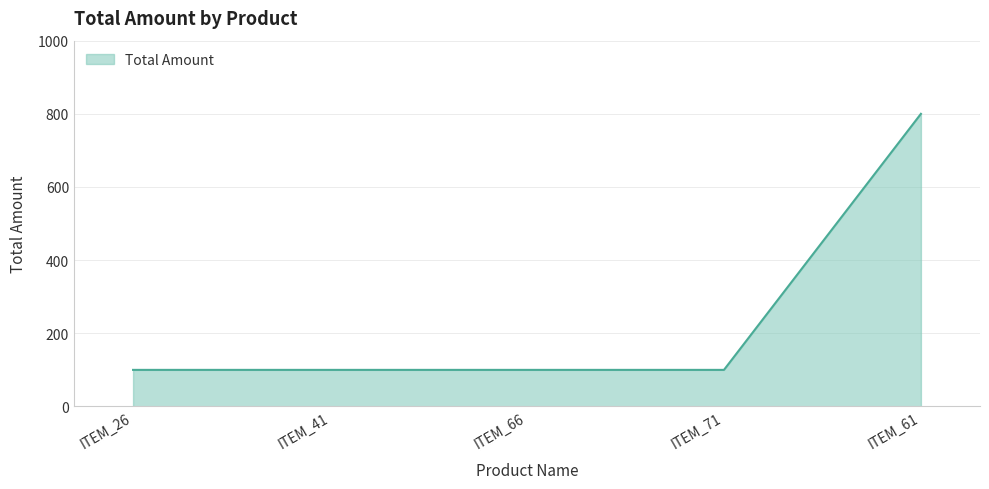

Does the chart have visible grid lines?

Yes